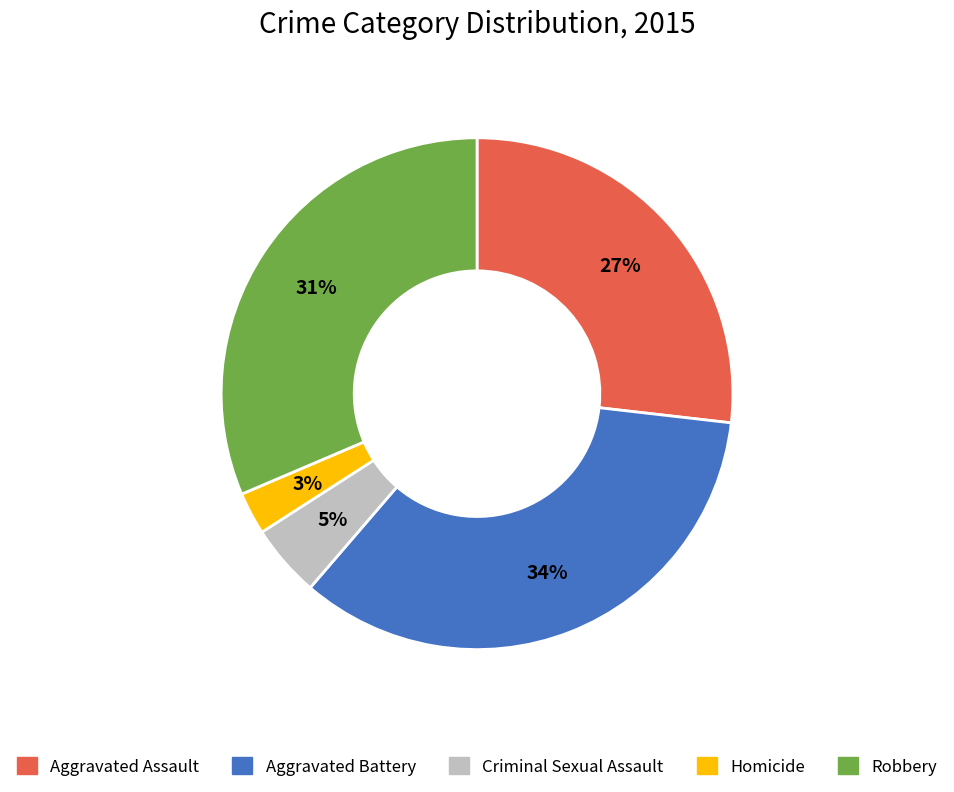

How many segments does this pie chart have?

5